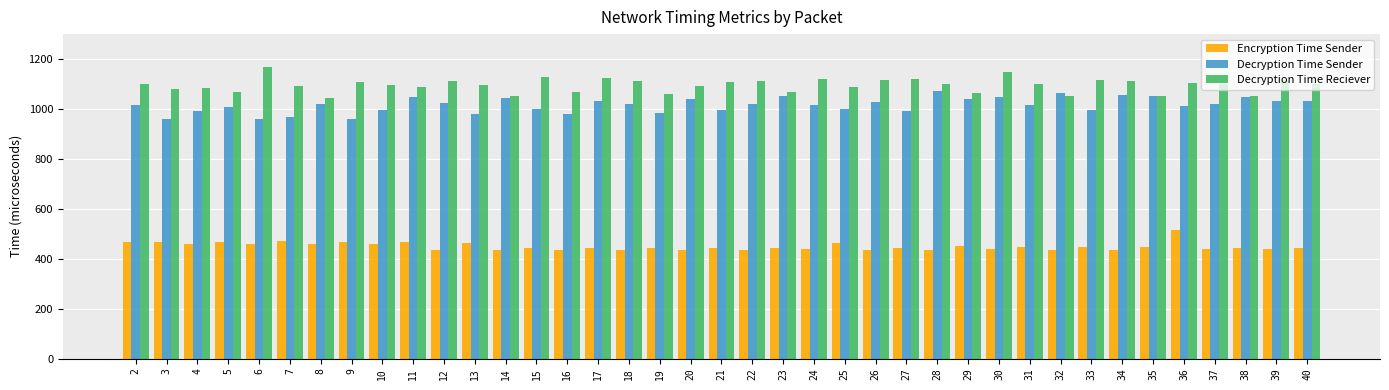

What is the total value across all series at 29?

2554